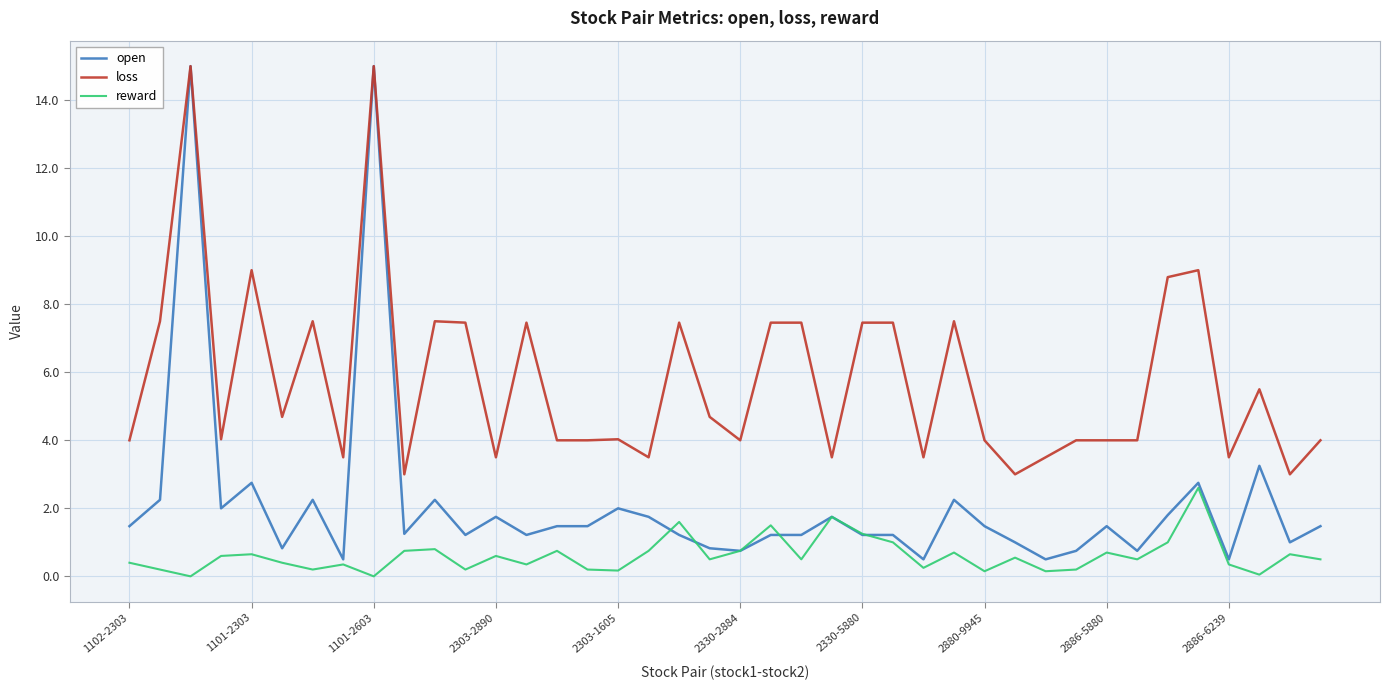

Which series has the largest total across all categories?

loss